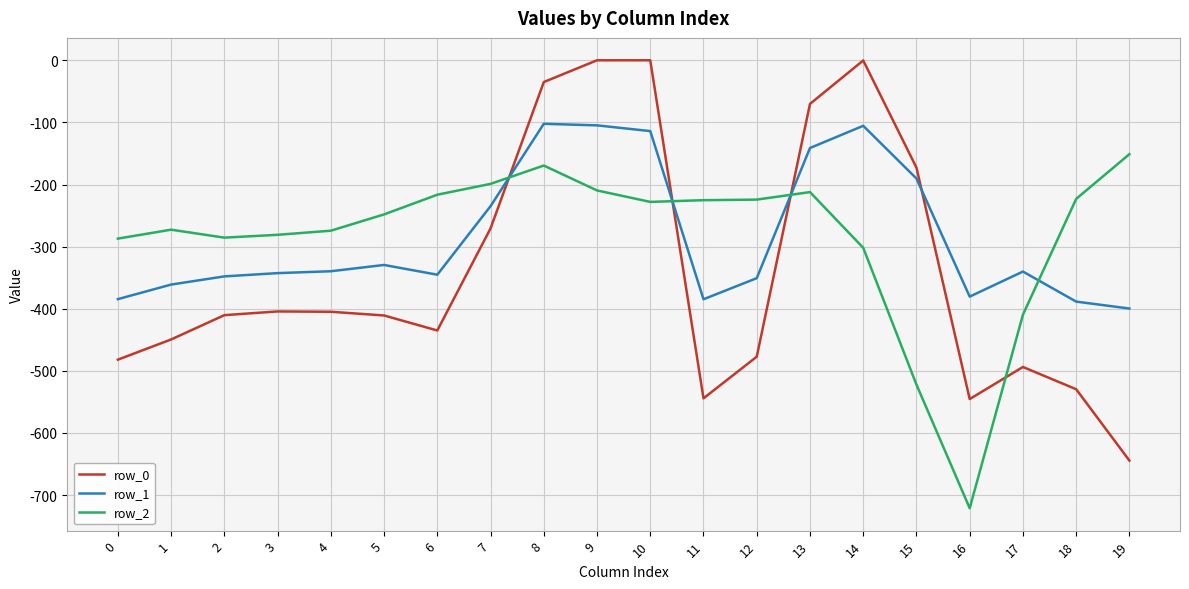

Rank the series by their maximum value, from highest to lowest.

row_0, row_1, row_2